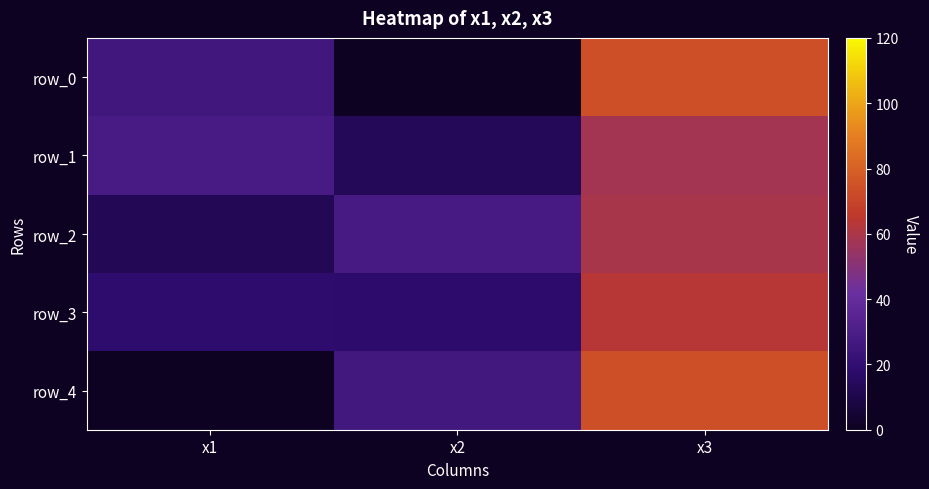

List the labels in order of row_2 value, smallest first.

x1, x2, x3